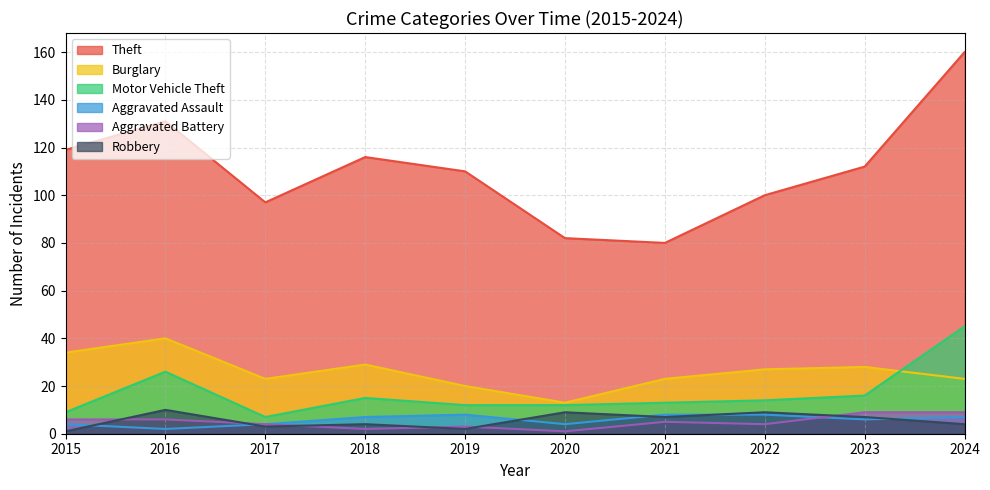

List the labels in order of Theft value, smallest first.

2021, 2020, 2017, 2022, 2019, 2023, 2018, 2015, 2016, 2024